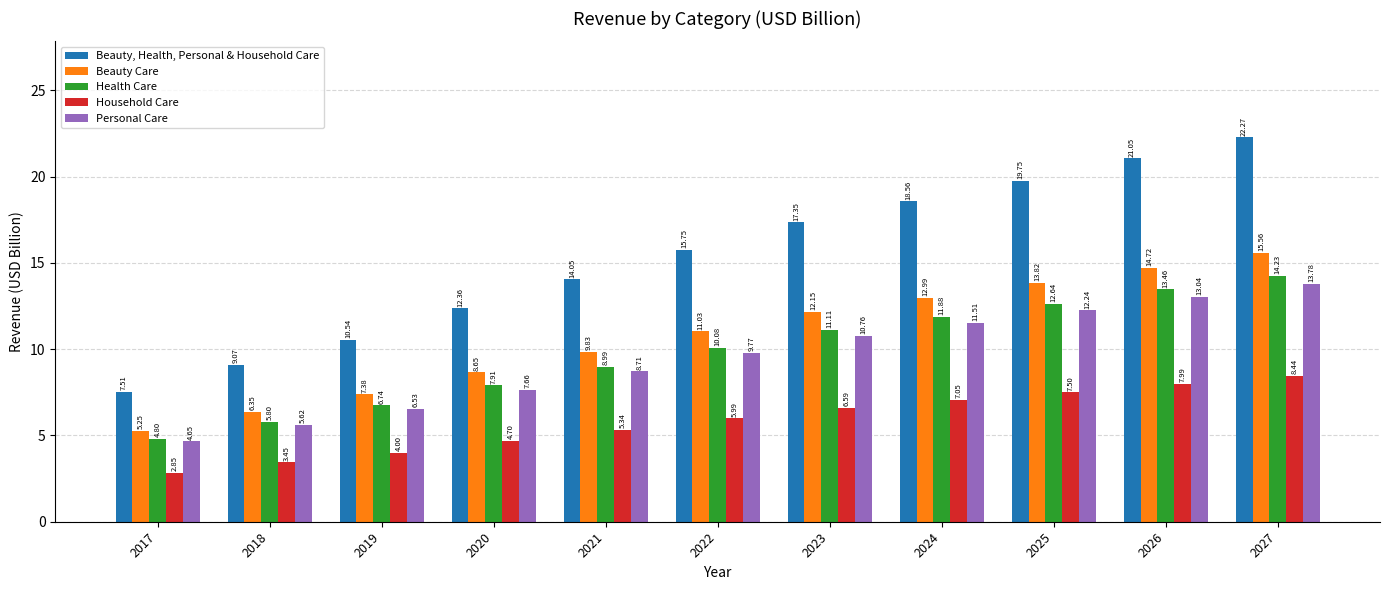

What is the maximum value shown in the chart?

22.3